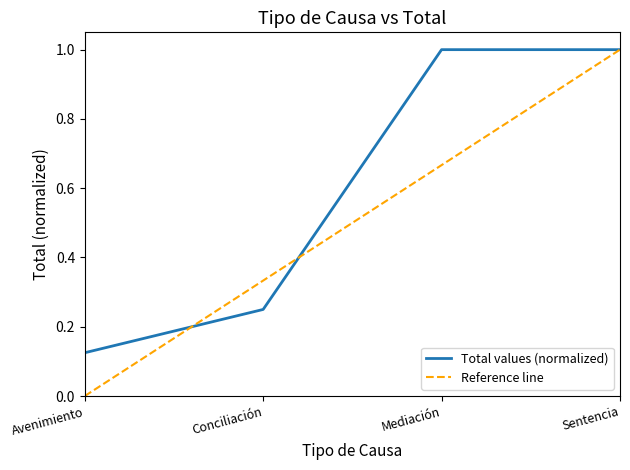

Which label corresponds to the largest value in the chart?

Mediación